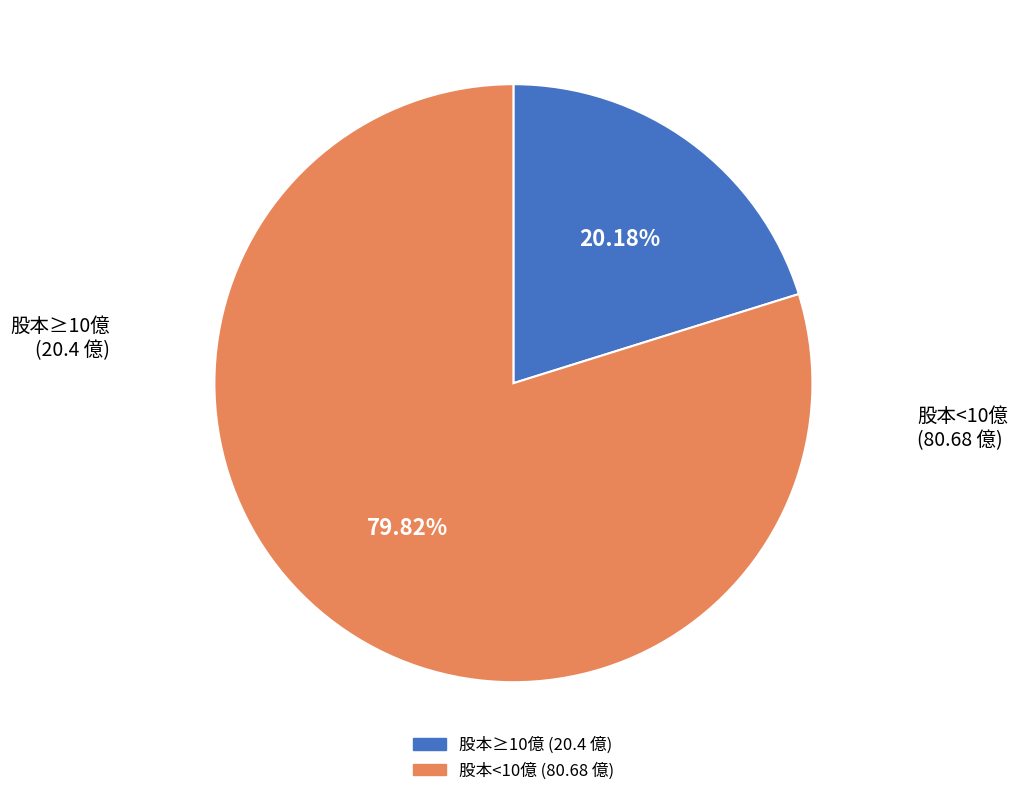

How many slices are in this pie chart?

2